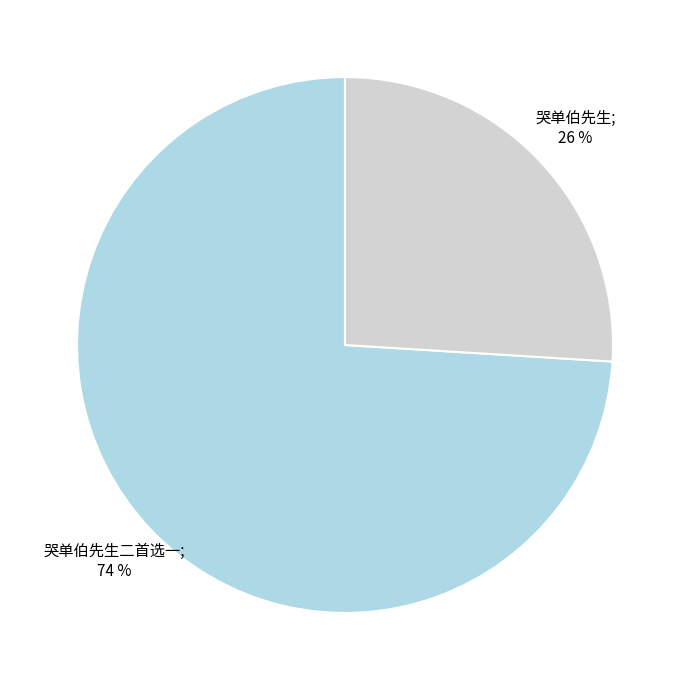

Is there a majority slice in this chart?

Yes